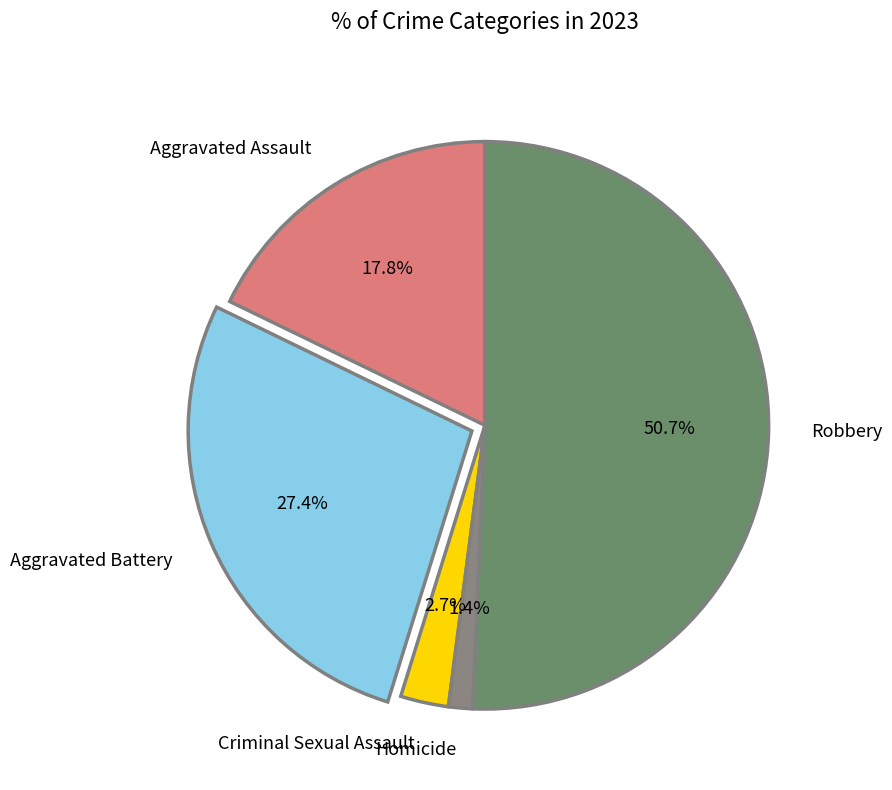

Does Aggravated Battery represent more than half of the total?

No